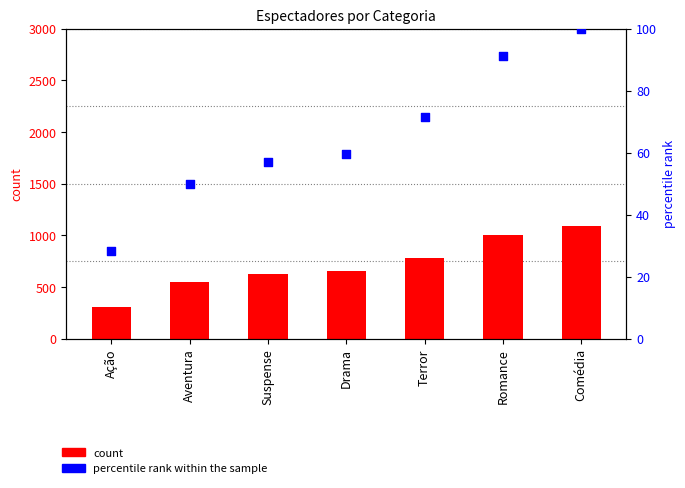

Which series reaches the maximum Y coordinate?

count